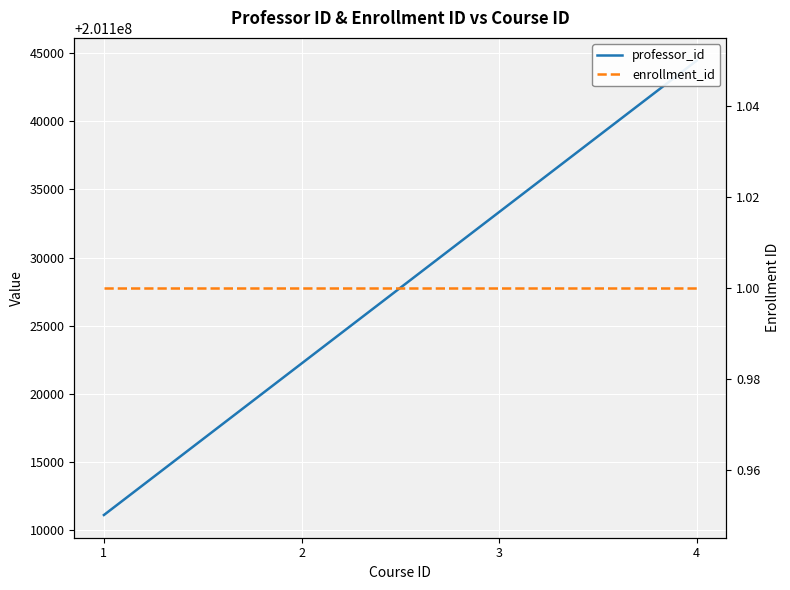

List the labels in order of enrollment_id value, smallest first.

1, 2, 3, 4